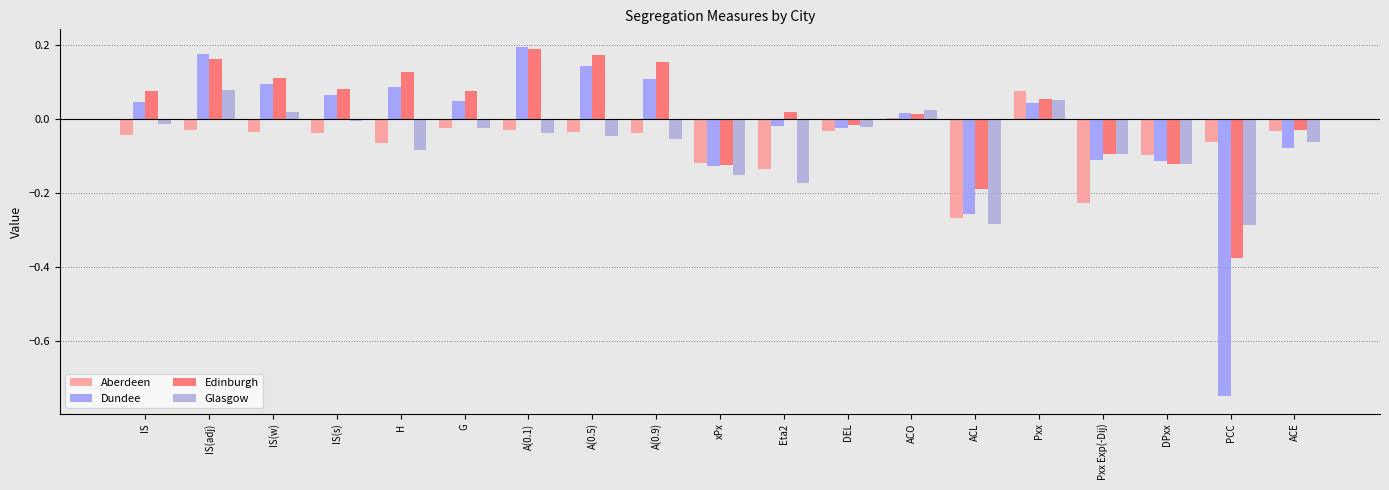

What is the total value across all series at ACL?

-1.0